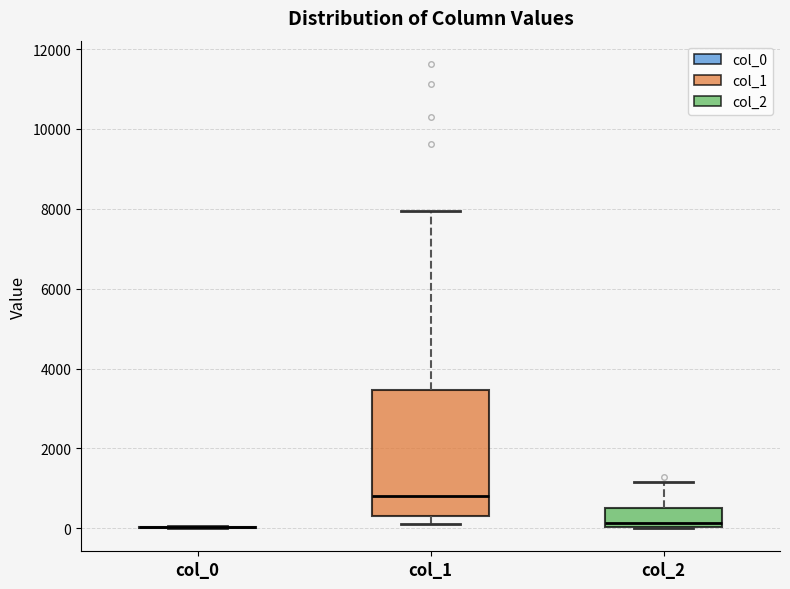

Where does the upper whisker of the box for col_2 end on the y-axis? The values are not printed on the chart, so give them approximately, as read against the axis.

1200